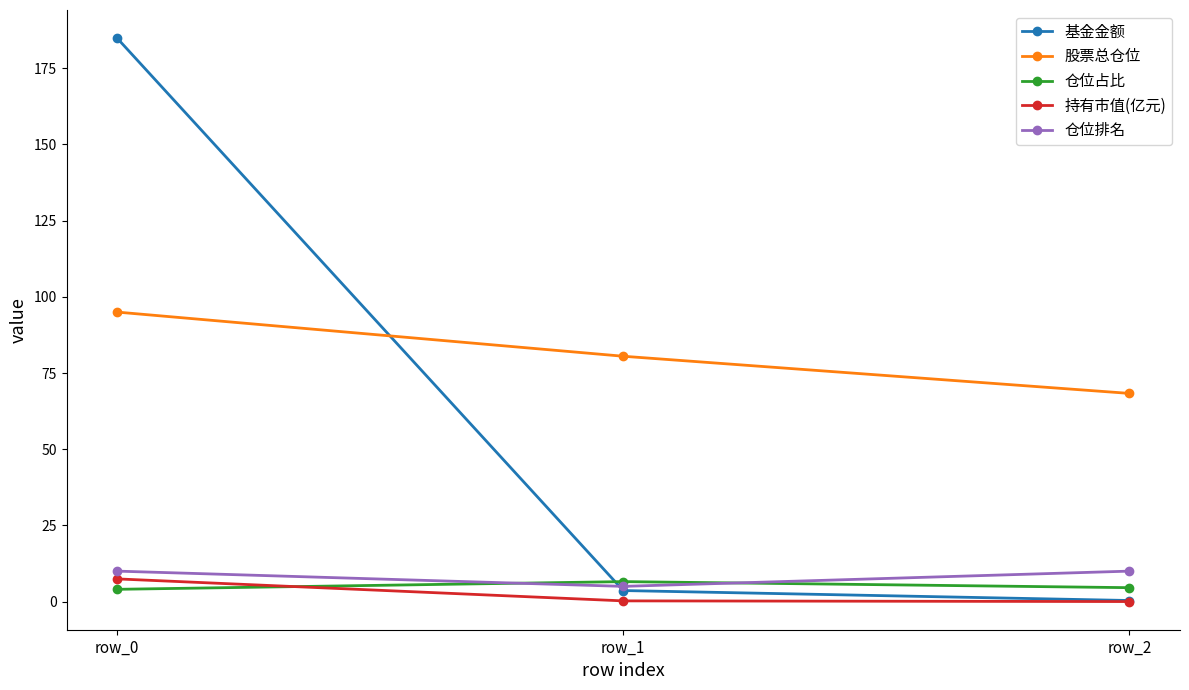

What is the value of the 基金金额 point at the 1st from the left?

184.9